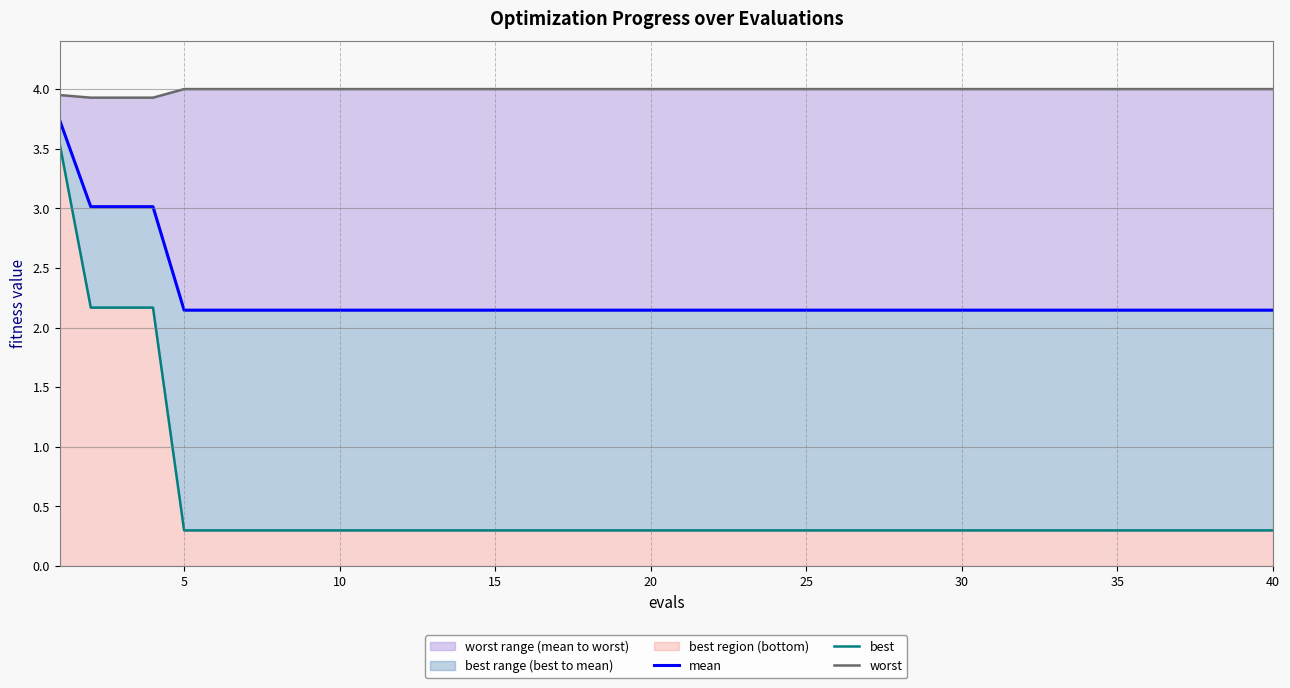

At how many categories does at least one series exceed 2?

40